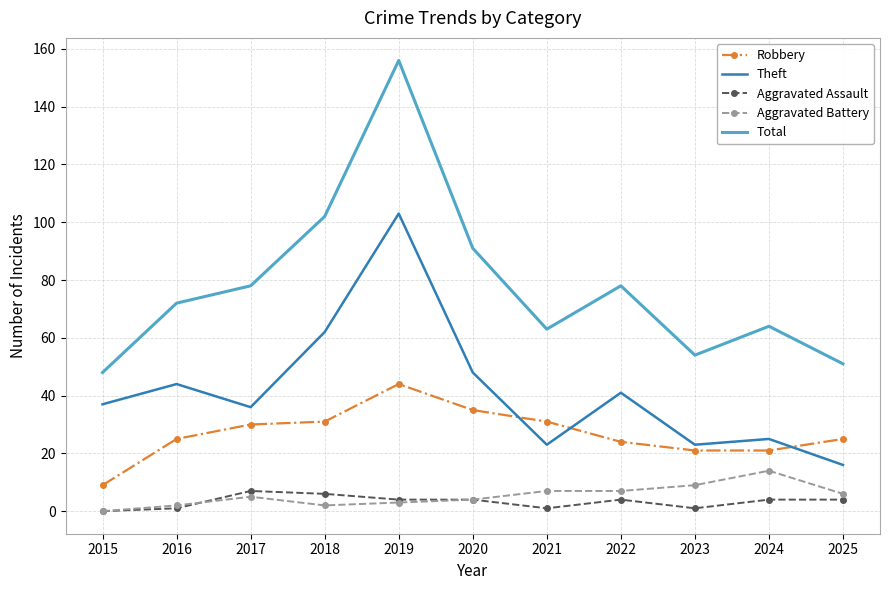

True or false: Aggravated Assault and Total cross at least once.

False